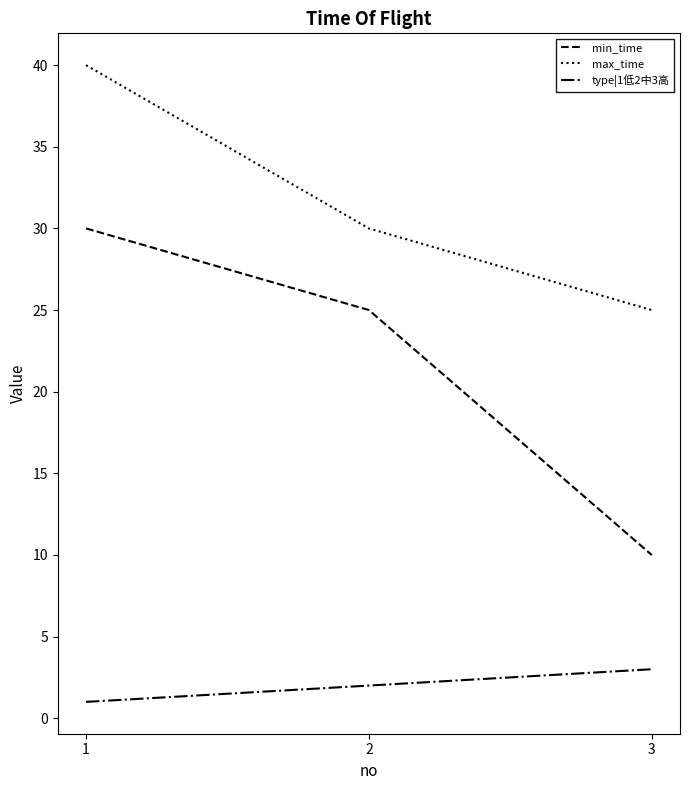

Reading left to right, what are all the values shown in this chart?

min_time: 1=30	2=25	3=10
max_time: 1=40	2=30	3=25
type|1低2中3高: 1=1	2=2	3=3